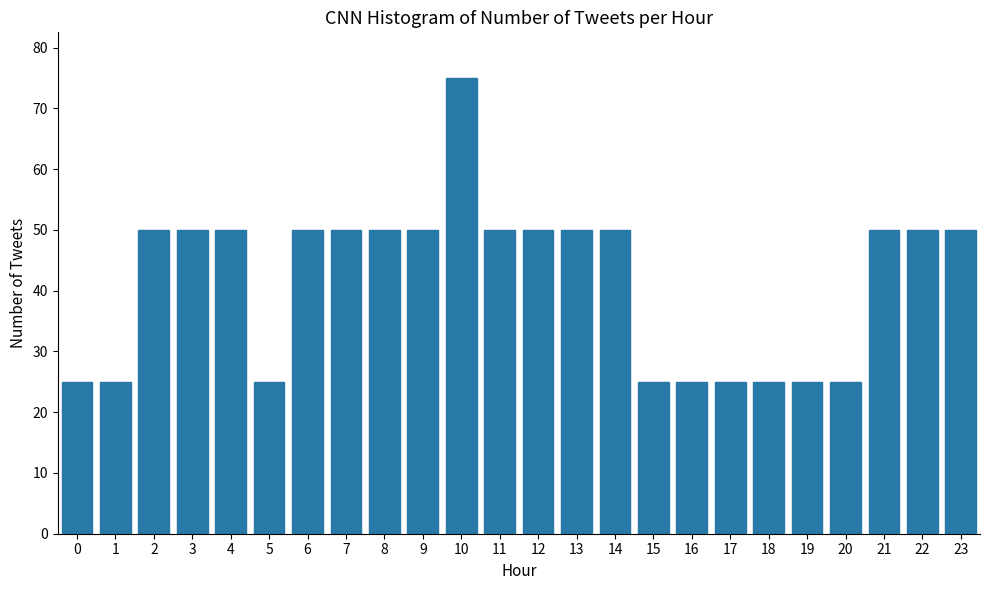

Reading right to left, what are all the values shown in this chart?

50	50	50	25	25	25	25	25	25	50	50	50	50	75	50	50	50	50	25	50	50	50	25	25